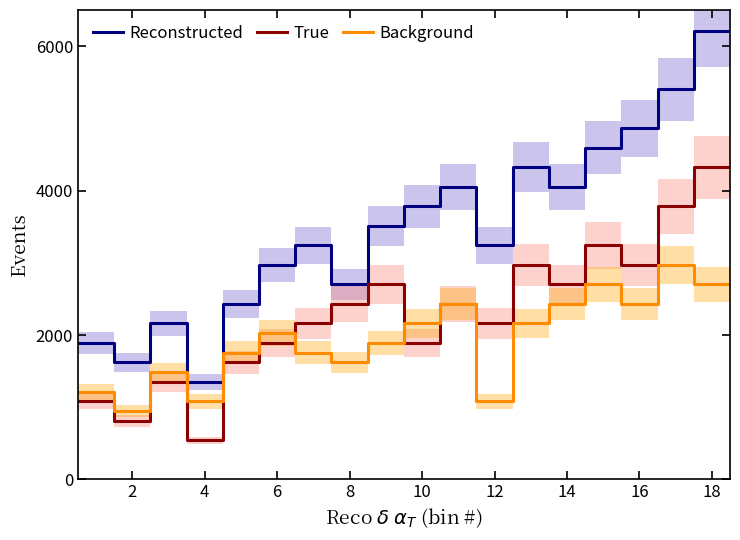

Reading left to right, extract all data points from this chart.

Reconstructed: 1890	1890	1620	1620	2160	2160	1350	1350	2430	2430	2970	2970	3240	3240	2700	2700	3510	3510	3780	3780	4050	4050	3240	3240	4320	4320	4050	4050	4590	4590	4860	4860	5400	5400	6210	6210
True: 1080	1080	810	810	1350	1350	540	540	1620	1620	1890	1890	2160	2160	2430	2430	2700	2700	1890	1890	2430	2430	2160	2160	2970	2970	2700	2700	3240	3240	2970	2970	3780	3780	4320	4320
Background: 1215	1215	945	945	1485	1485	1080	1080	1755	1755	2025	2025	1755	1755	1620	1620	1890	1890	2160	2160	2430	2430	1080	1080	2160	2160	2430	2430	2700	2700	2430	2430	2970	2970	2700	2700